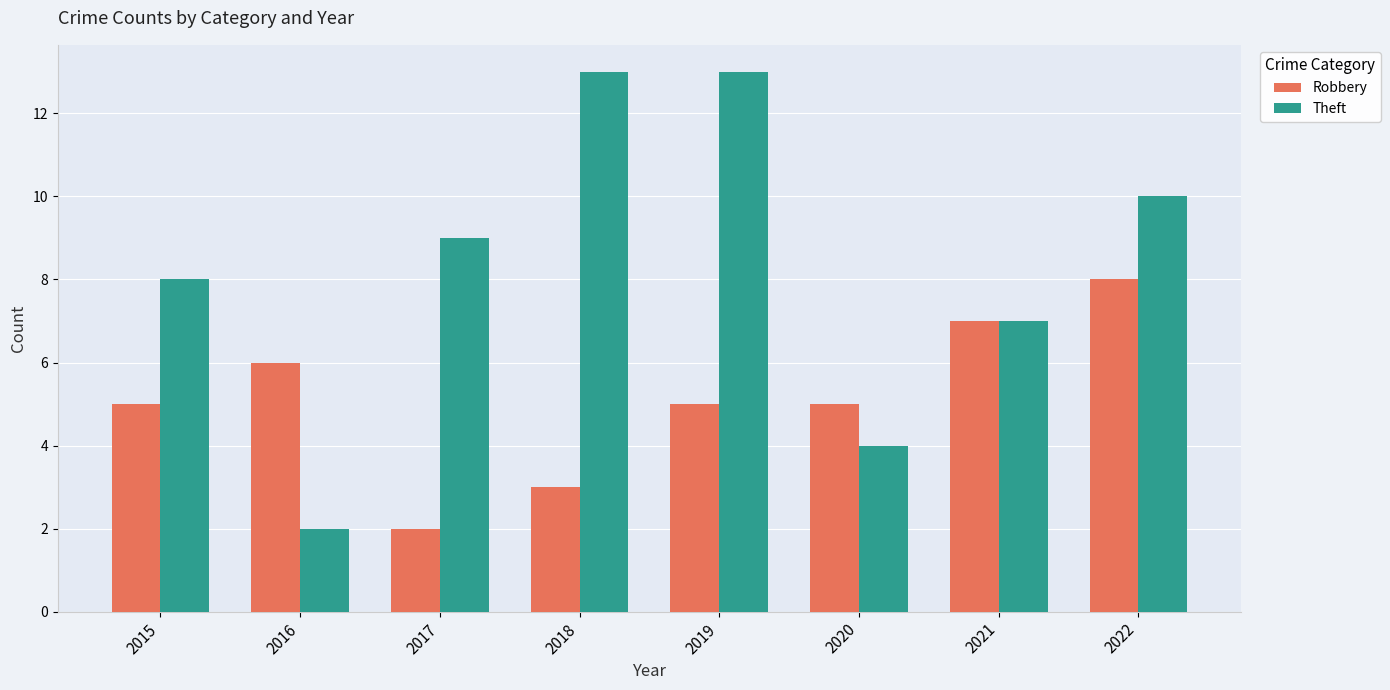

What is the value of the Robbery bar at the 6th from the left?

5